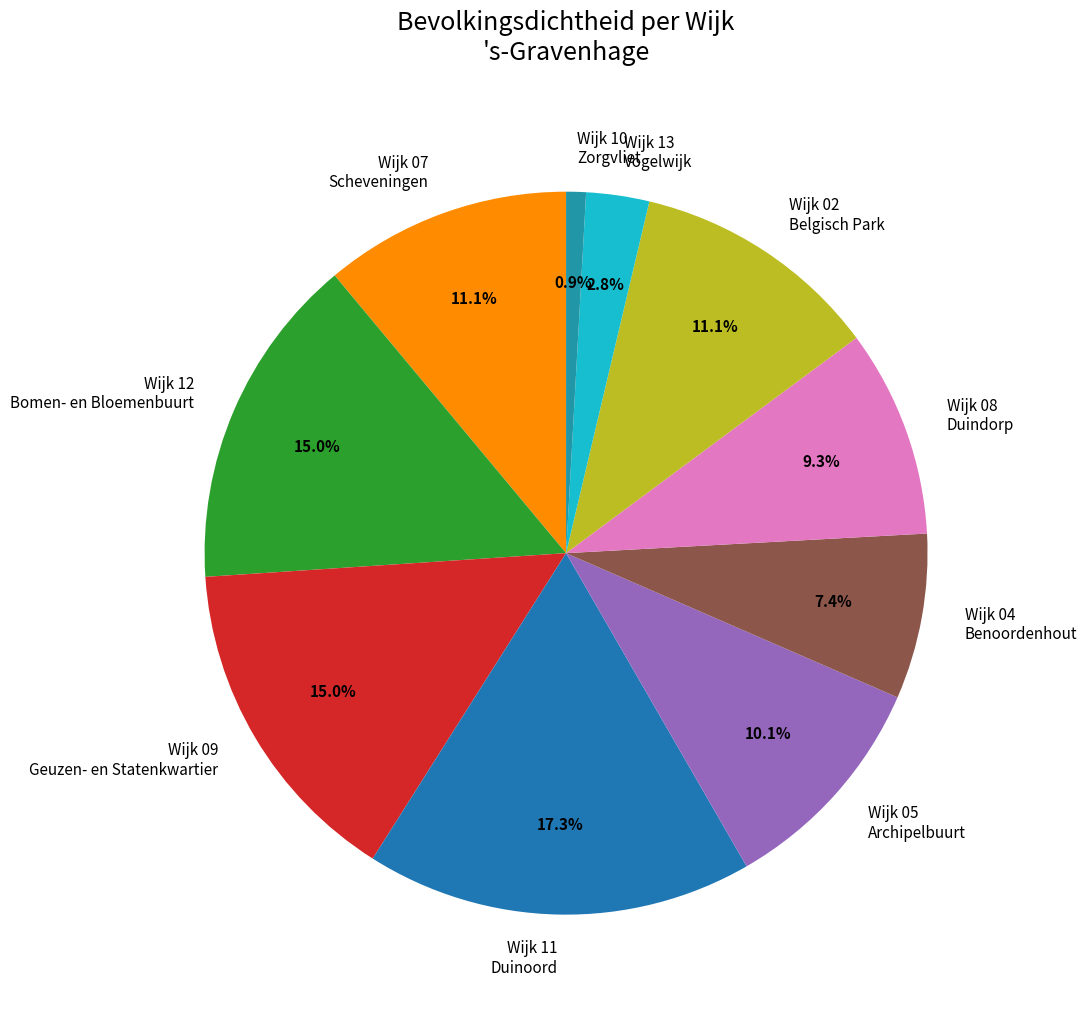

Combined, do Wijk 05 Archipelbuurt and Wijk 07 Scheveningen account for over 50%?

No